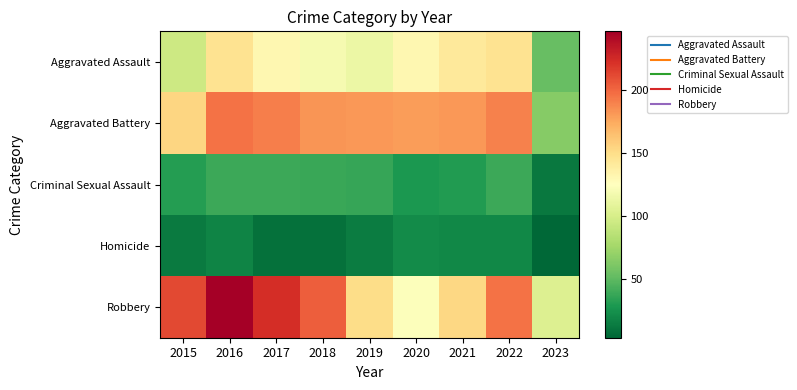

Between 2020 and 2017, which is larger?

2020